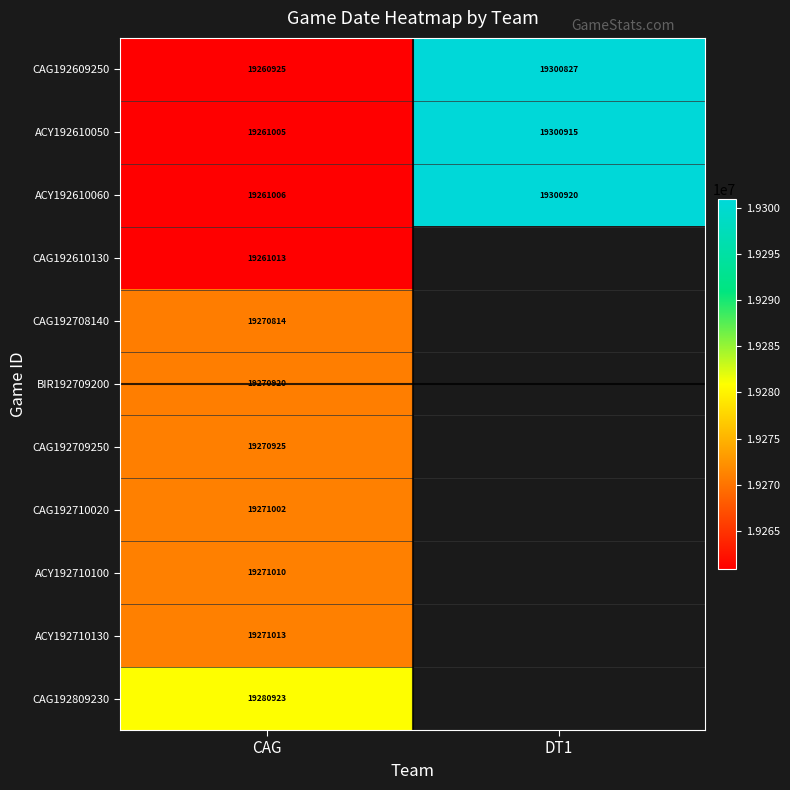

Is the value of CAG192610130 at CAG greater than the value of ACY192610060 at DT1?

No